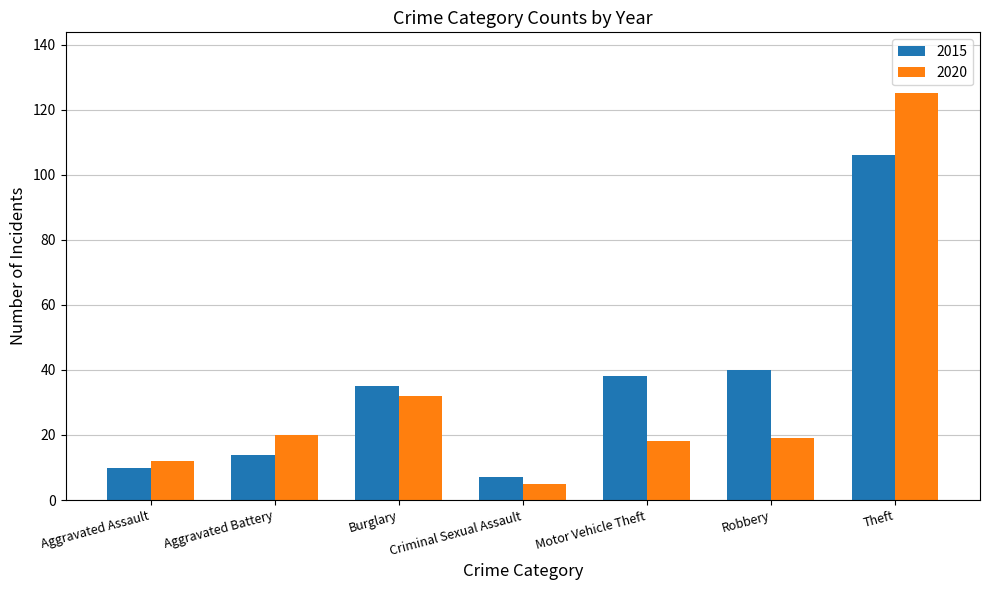

Which category has the lowest value across all series?

Criminal Sexual Assault